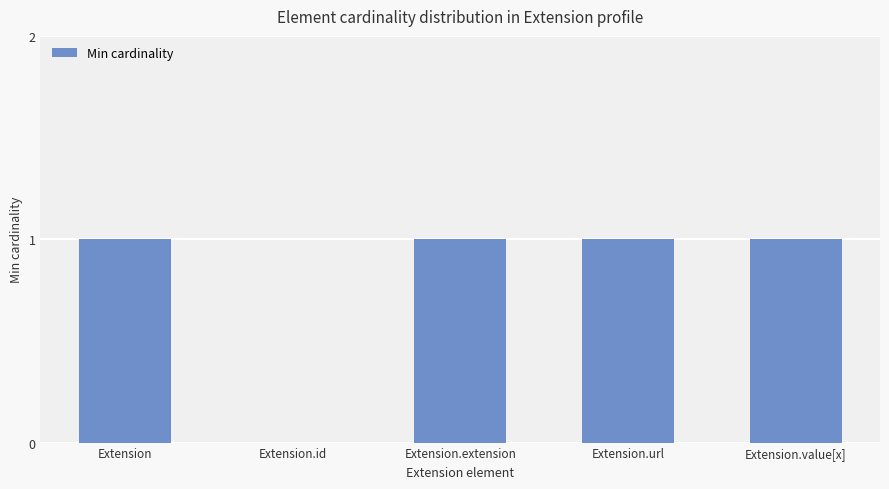

How many values are between 1 and 2?

4